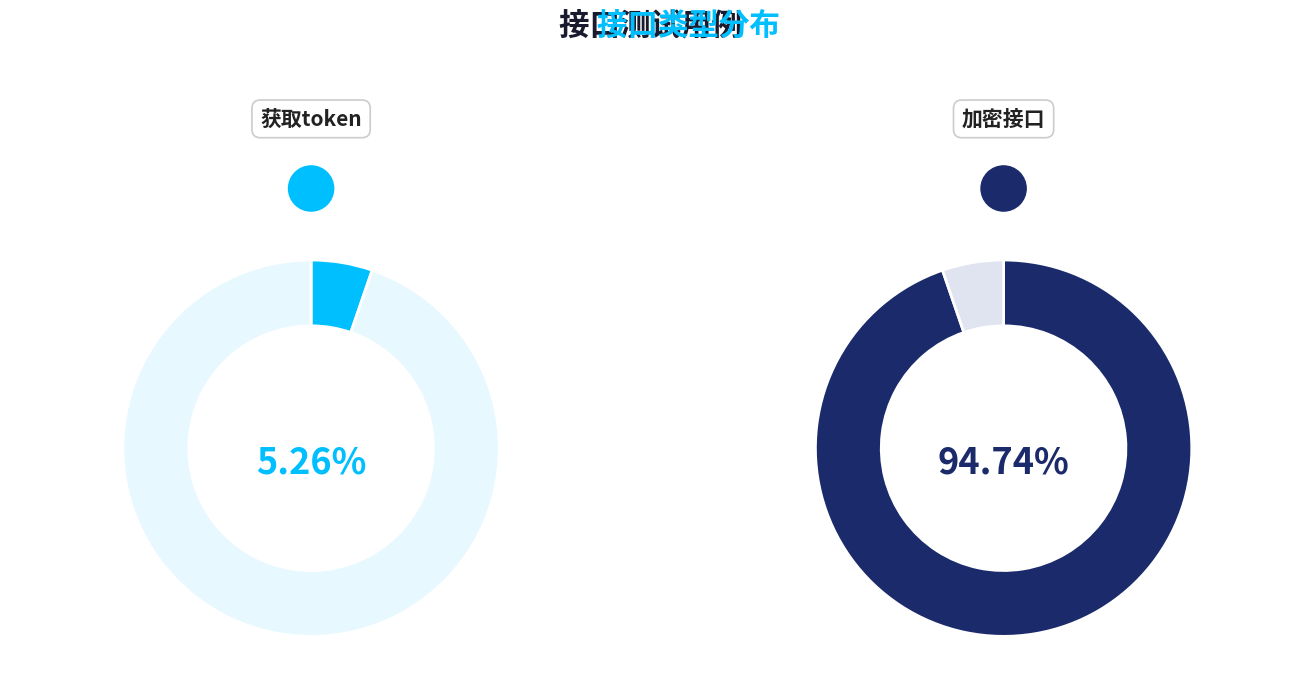

To the nearest percent, what is the difference between the largest and smallest slice percentages?

89%